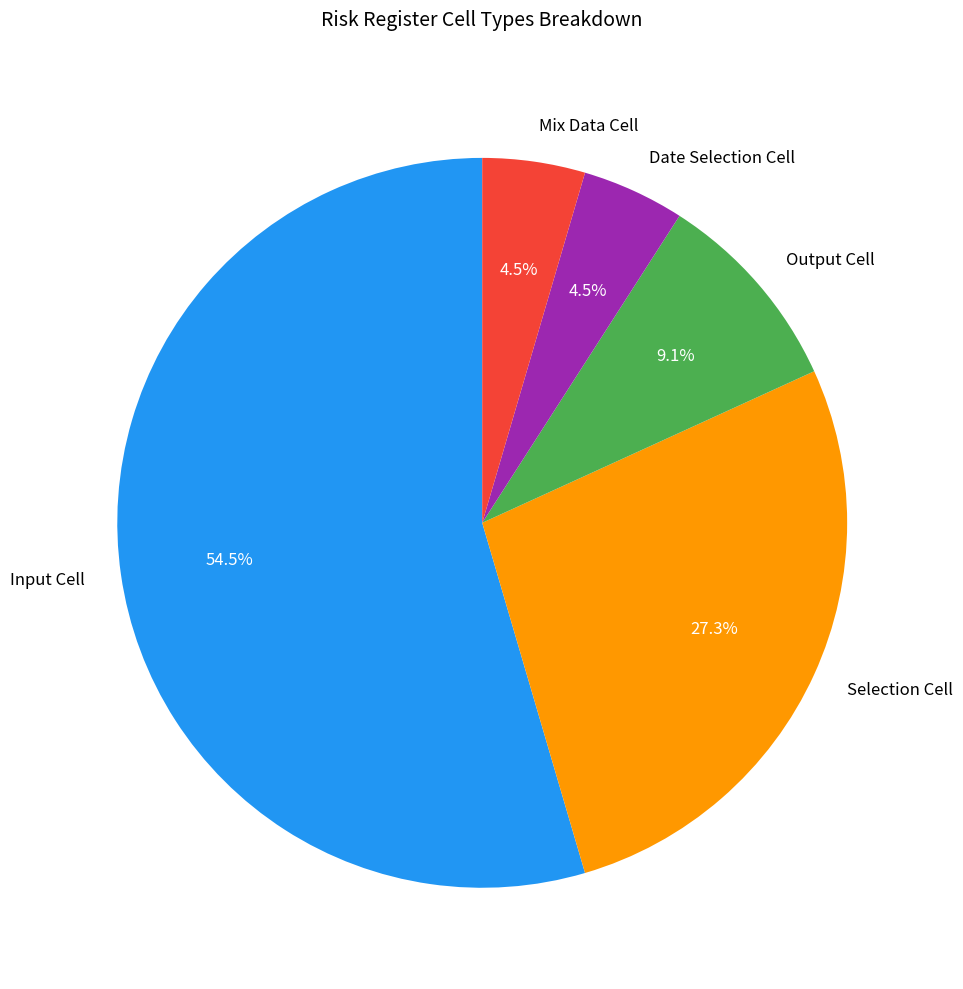

The Output Cell slice represents 23% of the pie. True or false?

False